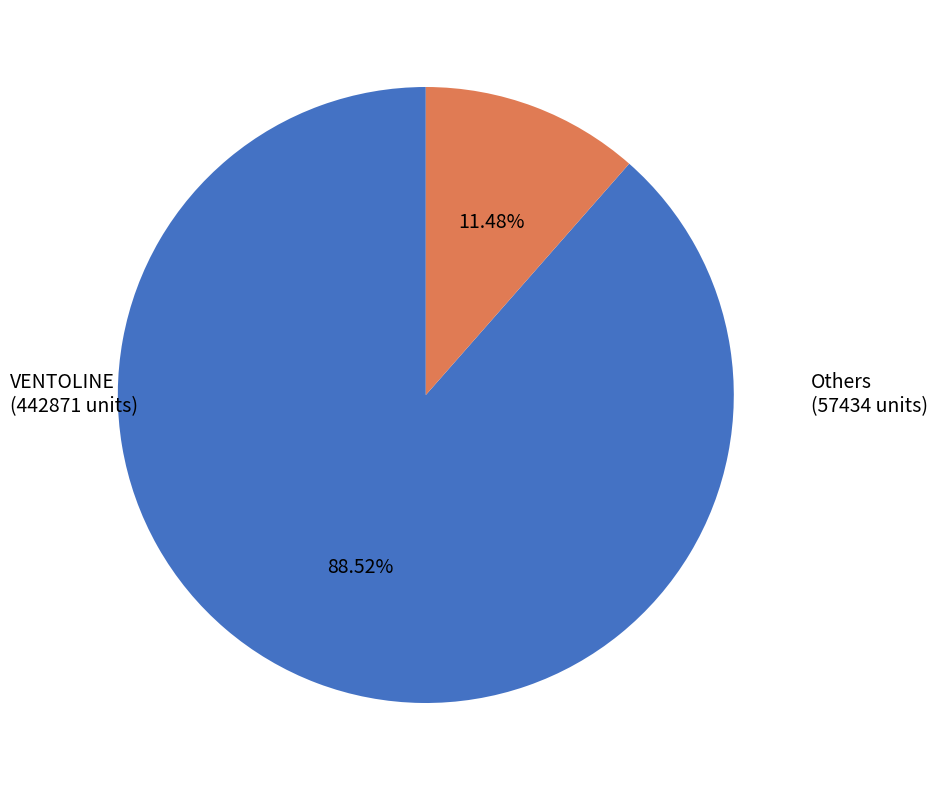

Is there any slice that represents more than half of the pie?

Yes